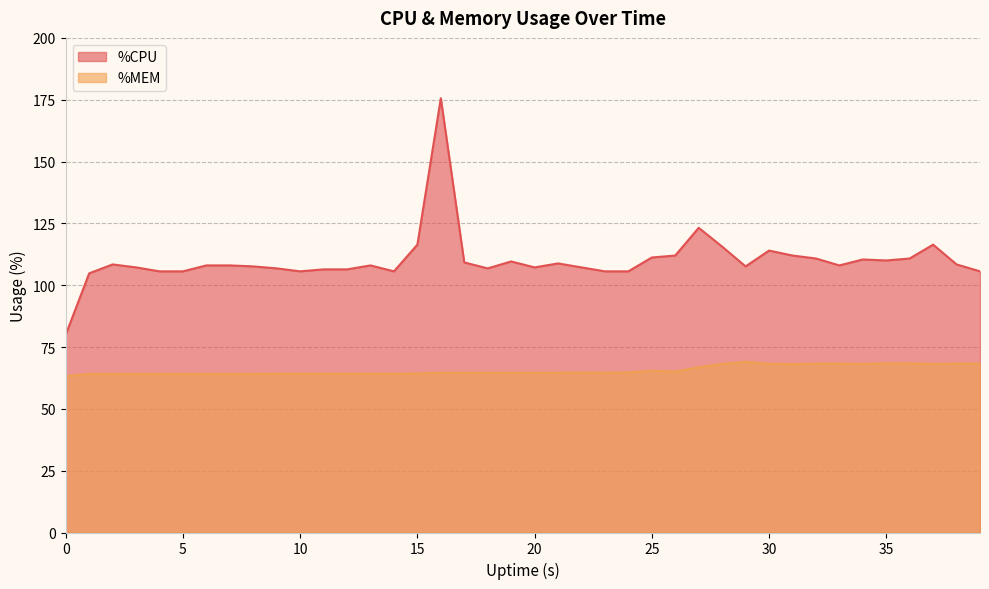

Rank the series at 7 from lowest to highest value.

%MEM, %CPU